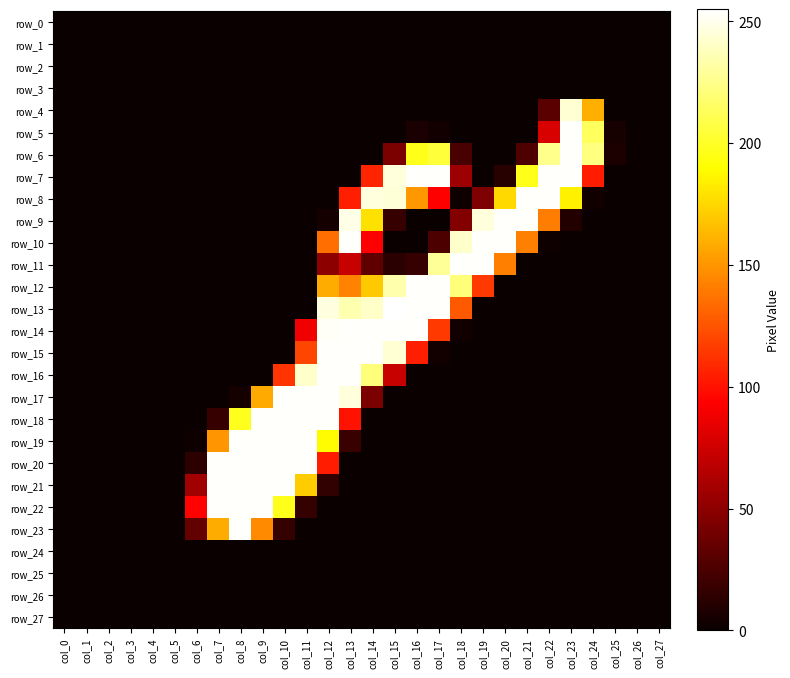

Which category has the highest value in the row_20 series?

col_7